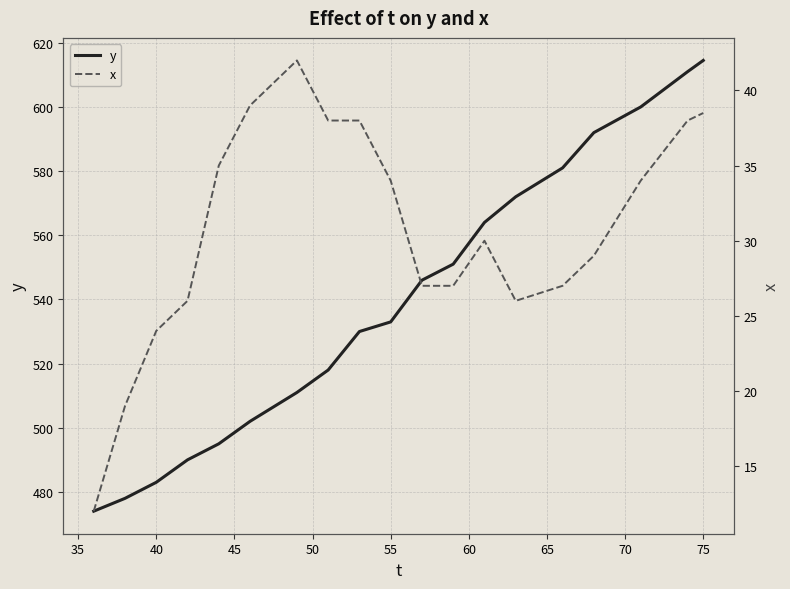

True or false: y has a value of 533.0 at 55.

True